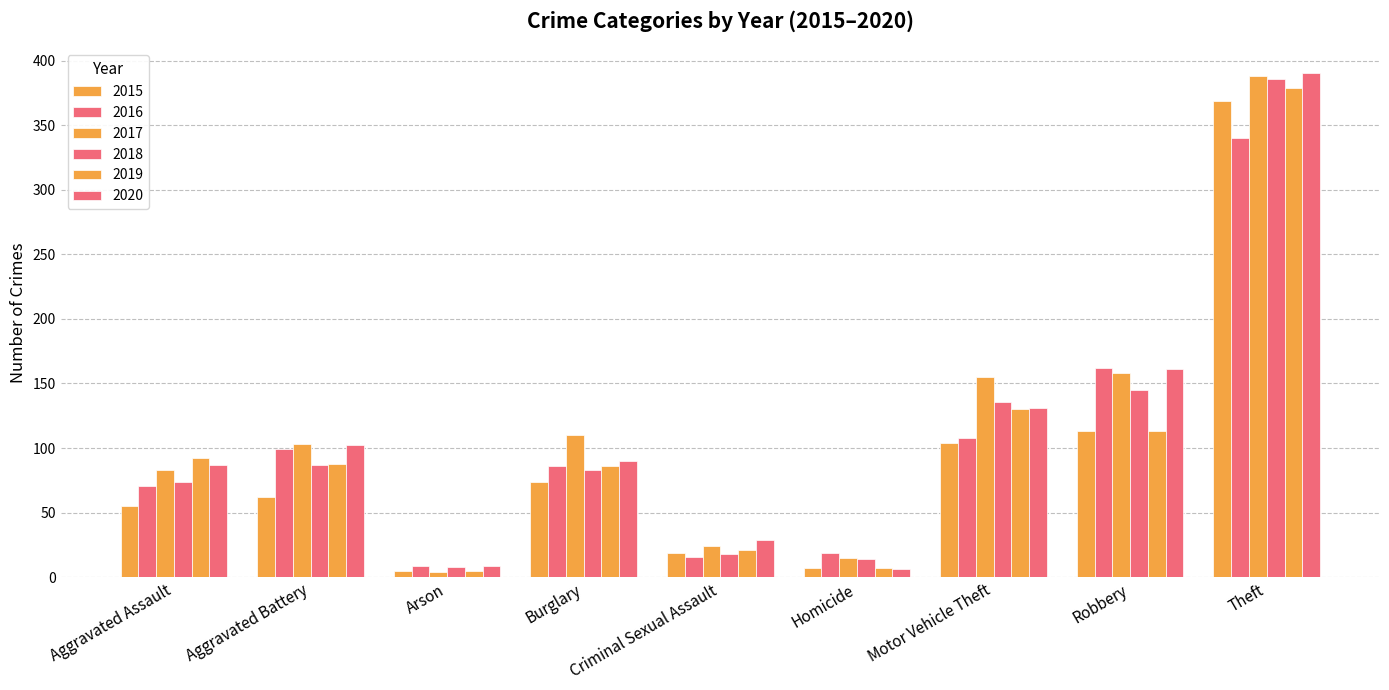

What is the lowest value of the 2019 series?

5